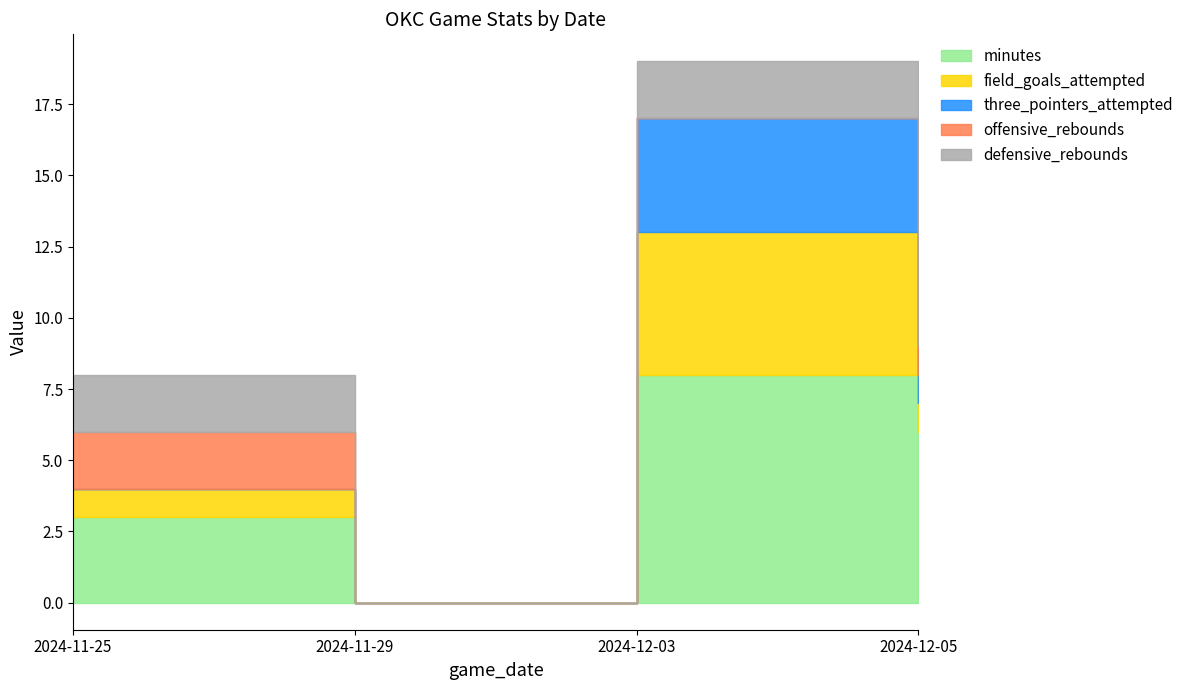

The value of field_goals_attempted at 2024-11-25 is 1. True or false?

True